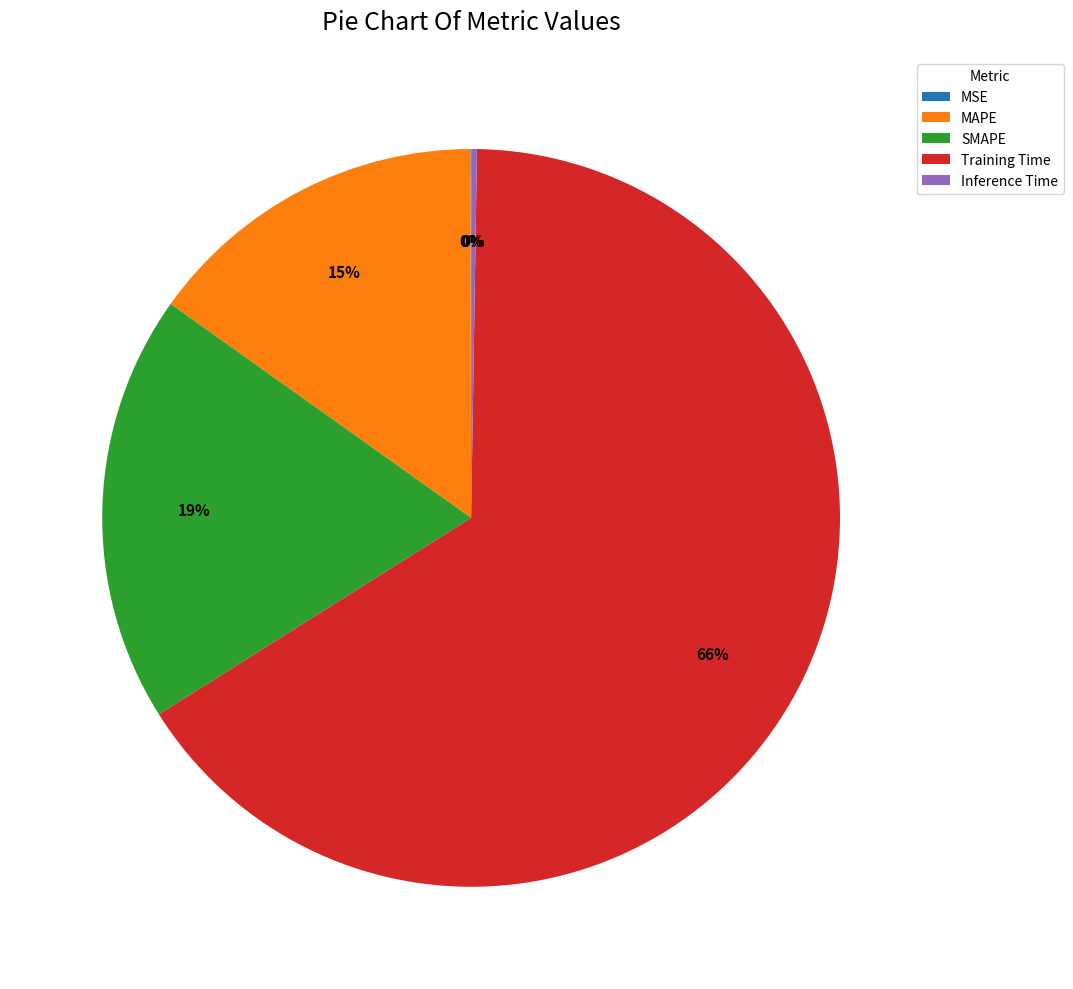

Do SMAPE and Training Time together represent more than half of the pie?

Yes